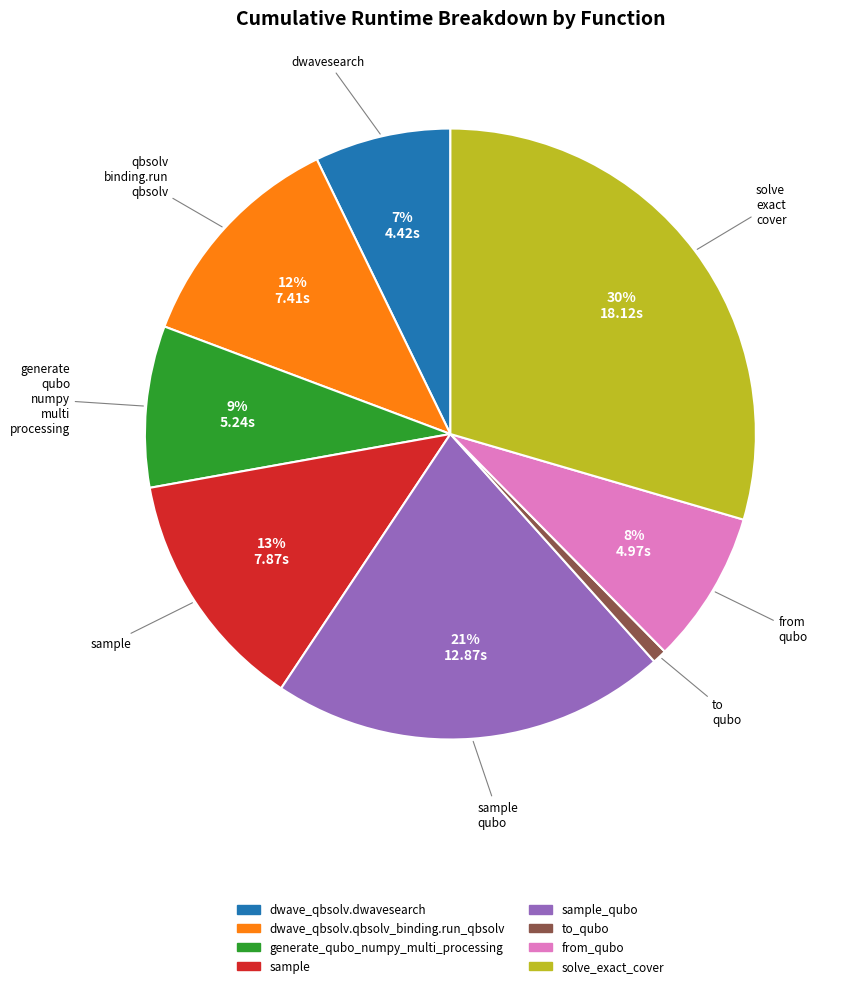

The sample_qubo slice represents 21% of the pie. True or false?

True